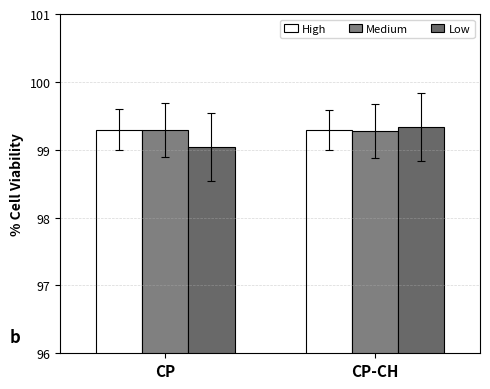

What are all the series names shown in the legend?

High, Medium, Low